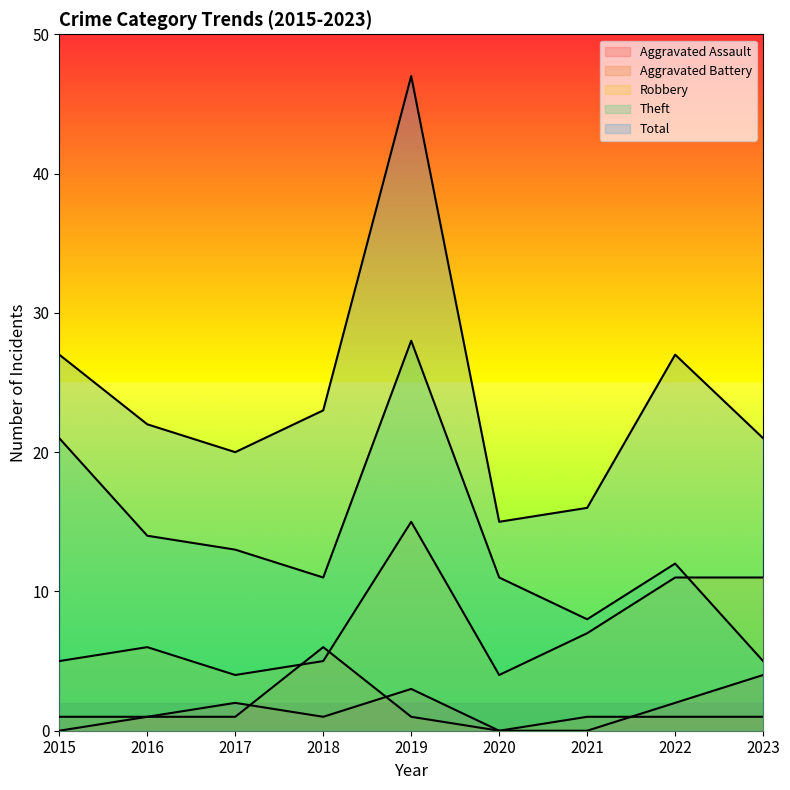

Is it true that Aggravated Assault equals 1 at 2019?

False